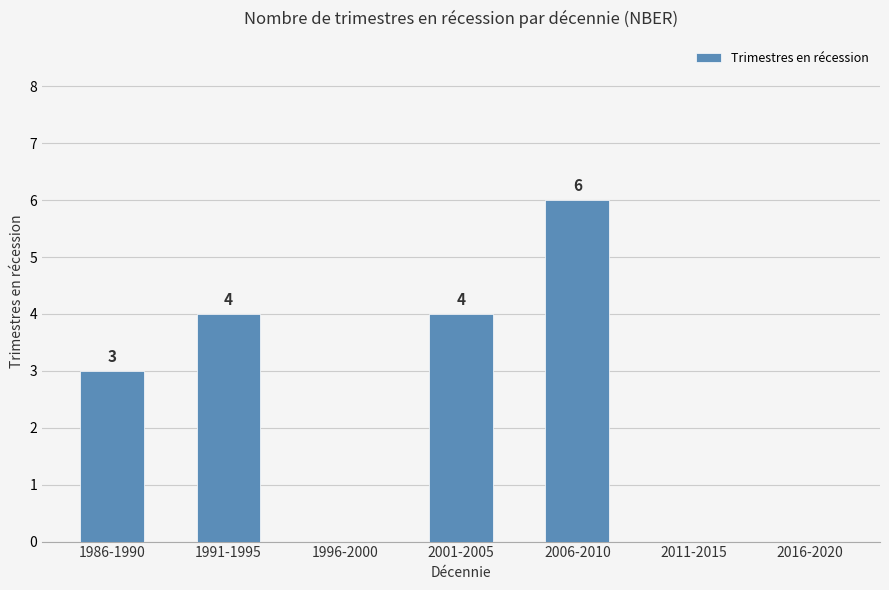

Where is the data nearest to the value 3?

1986-1990